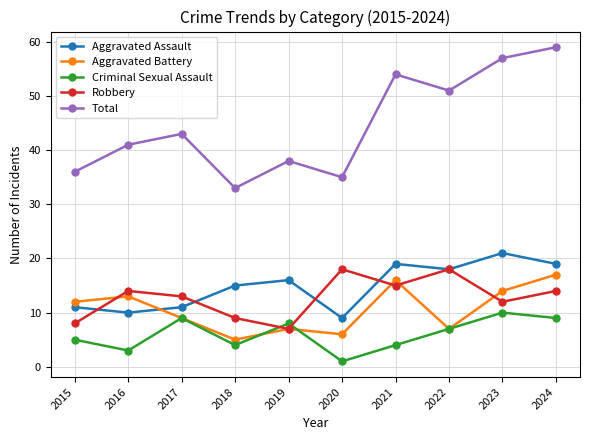

How many lines are shown in the chart?

5